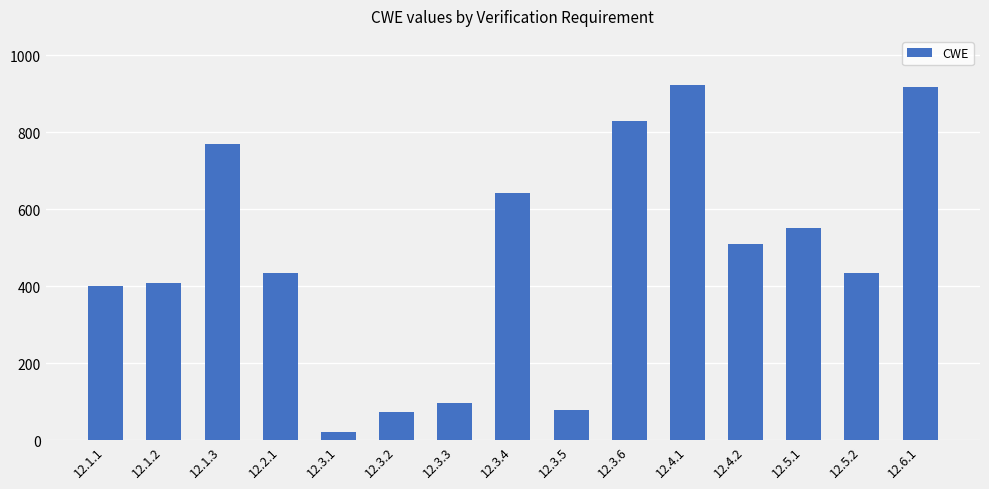

What is the value of the 2nd bar from the left?

409